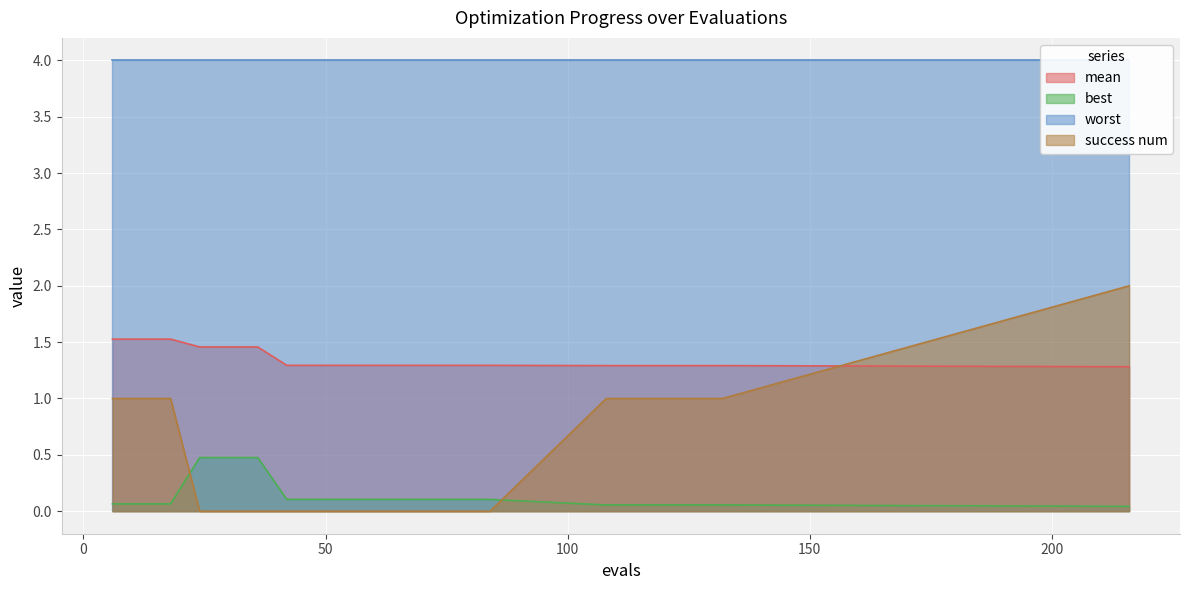

True or false: success num and mean cross at least once.

True